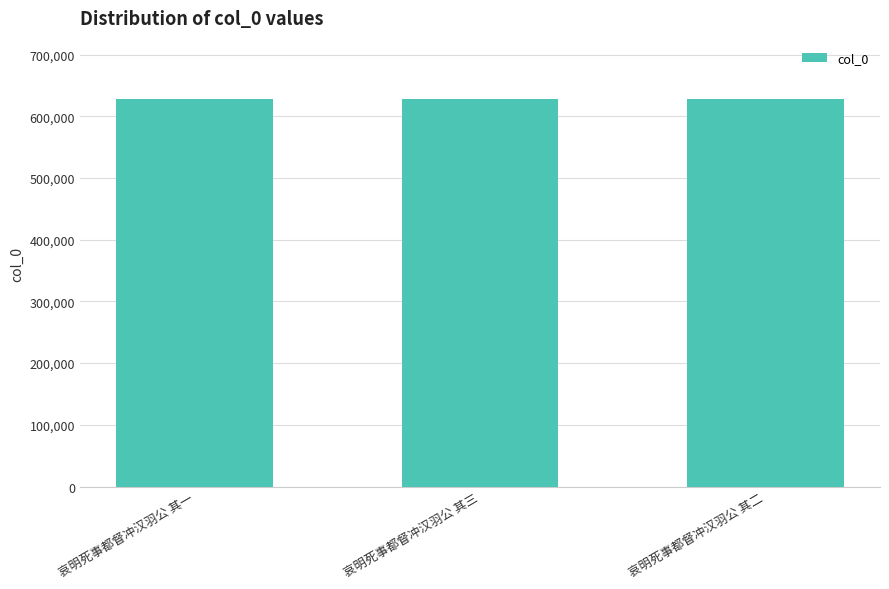

Is it true that the value at 哀明死事都督冲汉羽公 其三 is 822644?

False